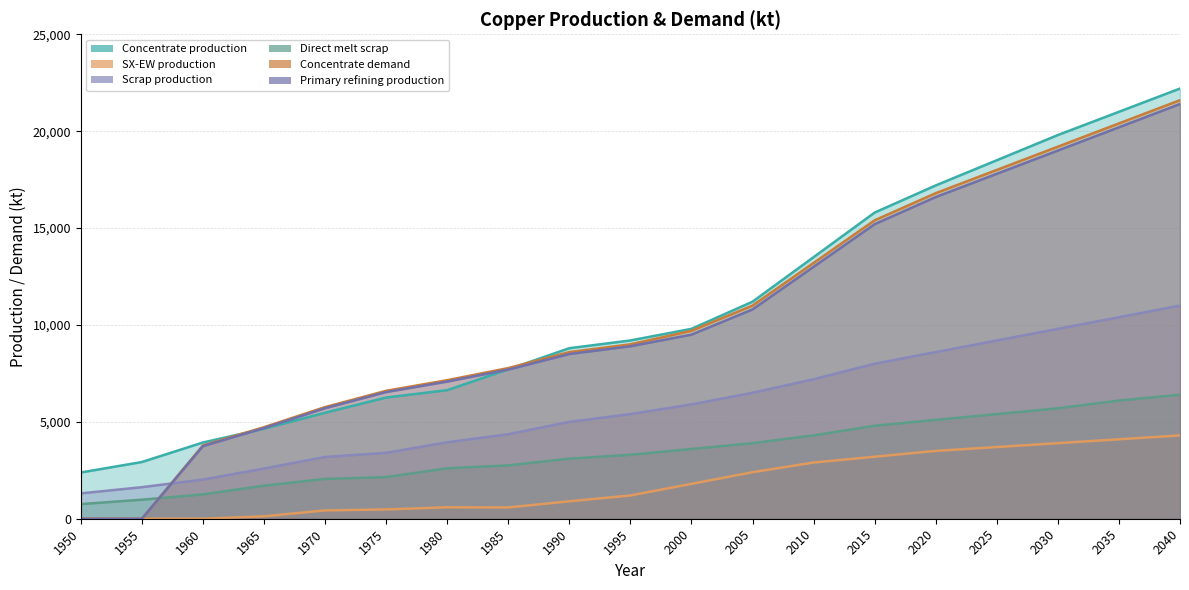

True or false: Primary refining production has a value of 8894.1 at 2010.

False